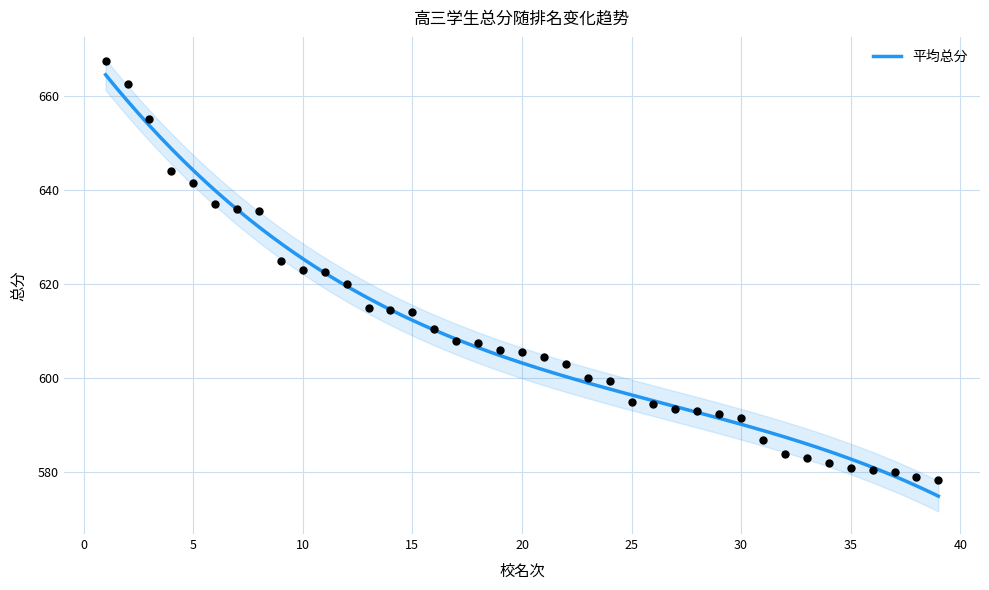

Between 38 and 27, which is larger?

27